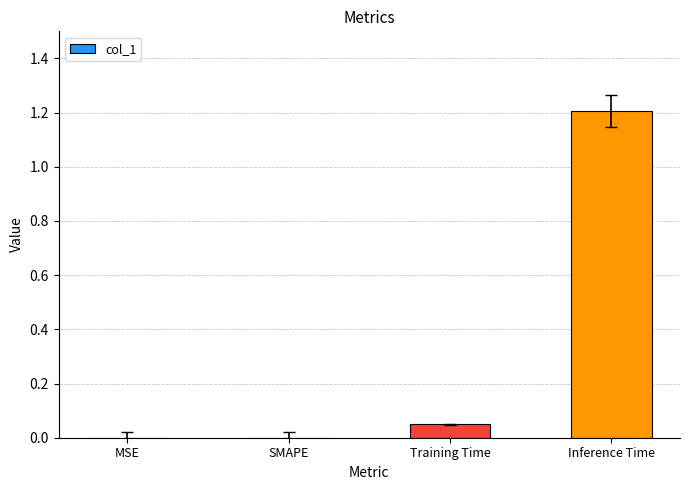

At which category does the chart reach its peak across all series?

Inference Time